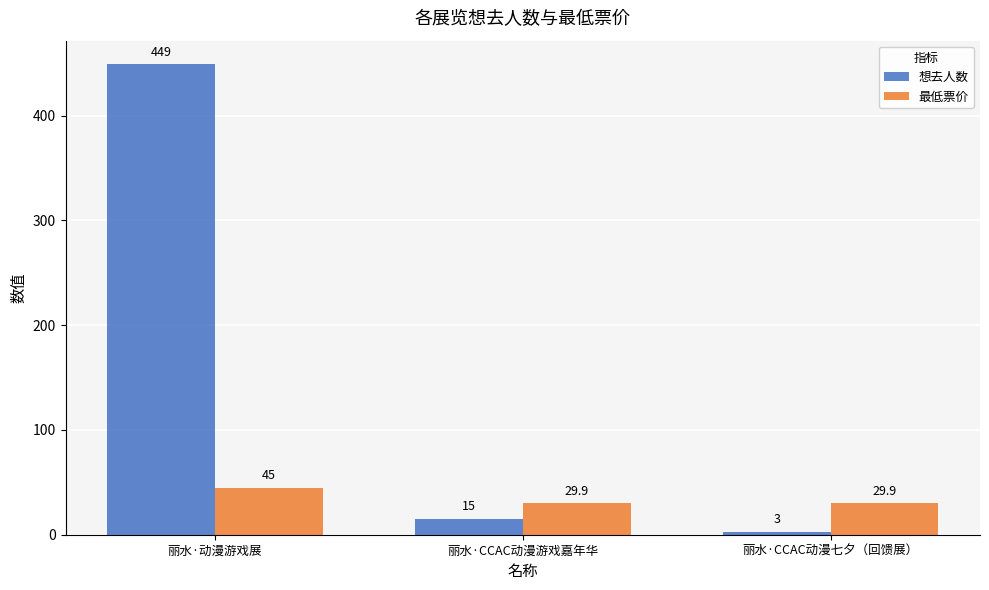

Is the value of 想去人数 at 丽水·CCAC动漫七夕（回馈展） greater than the value of 最低票价 at 丽水·动漫游戏展?

No